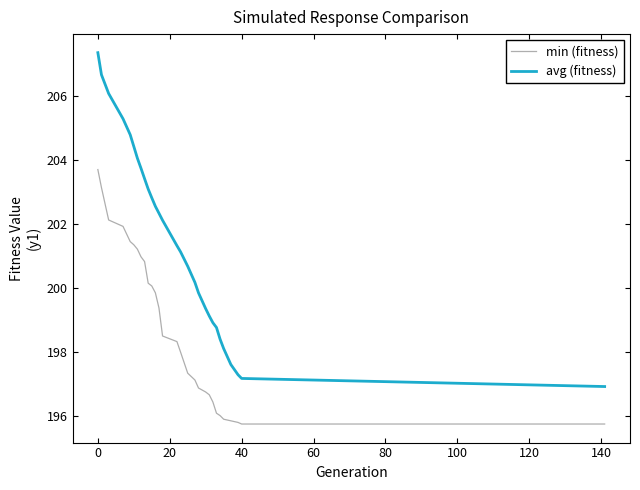

Which series has the largest total across all categories?

avg (fitness)